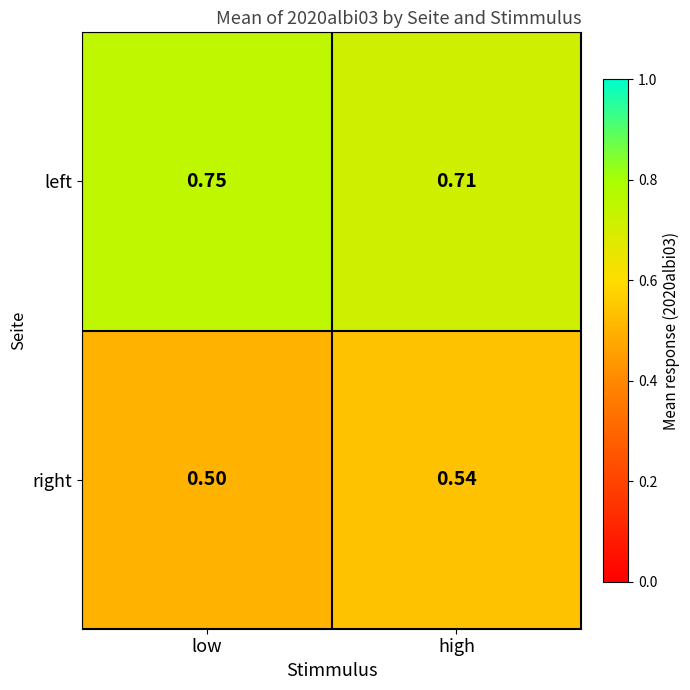

List the series in order of their peak value, highest first.

left, right